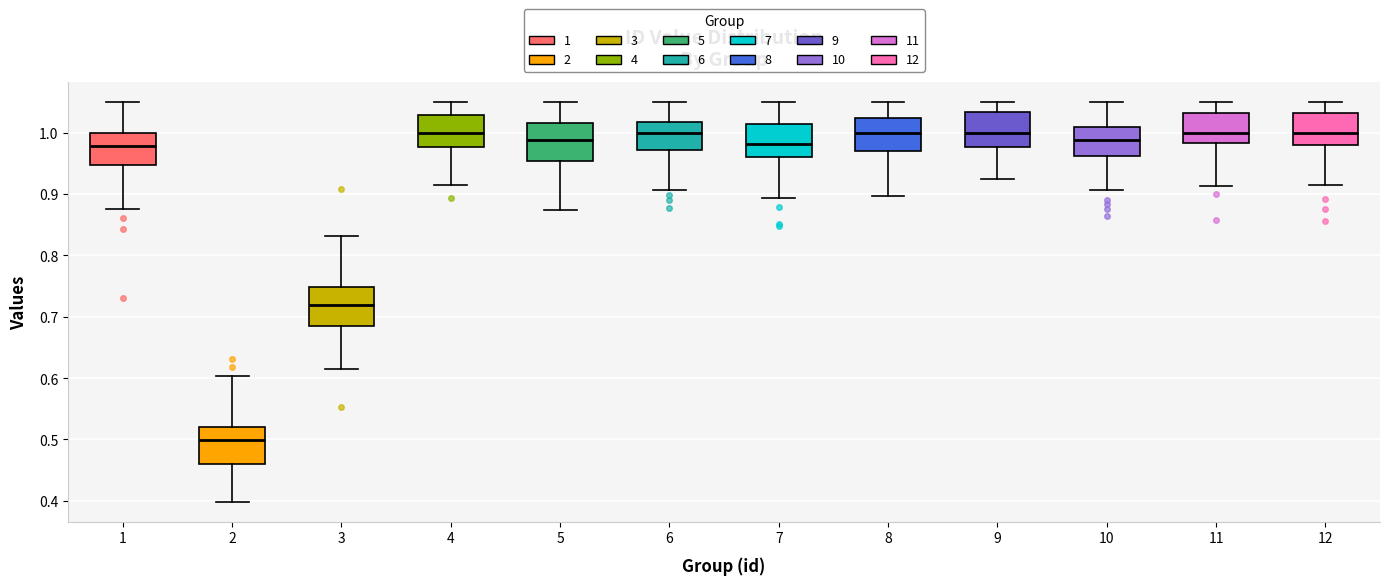

Where does the upper whisker of the box at x = 6 end on the y-axis? The values are not printed on the chart, so give them approximately, as read against the axis.

1.05